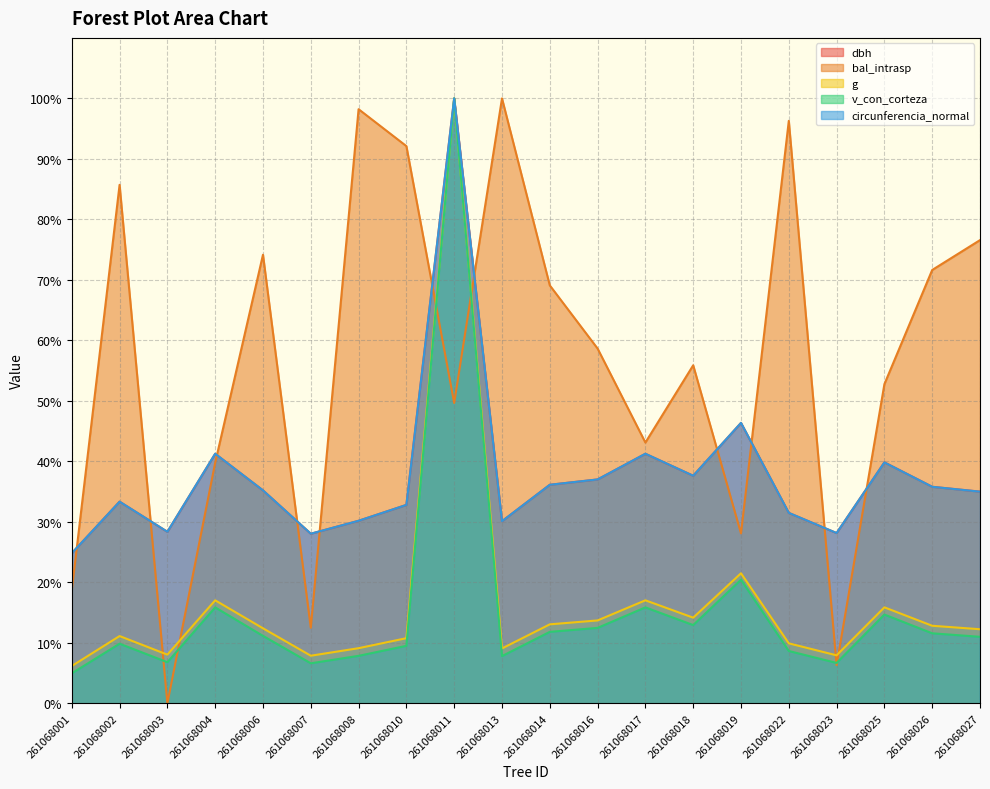

What is the sum of the v_con_corteza values at 261068014 and 261068026?

23.4